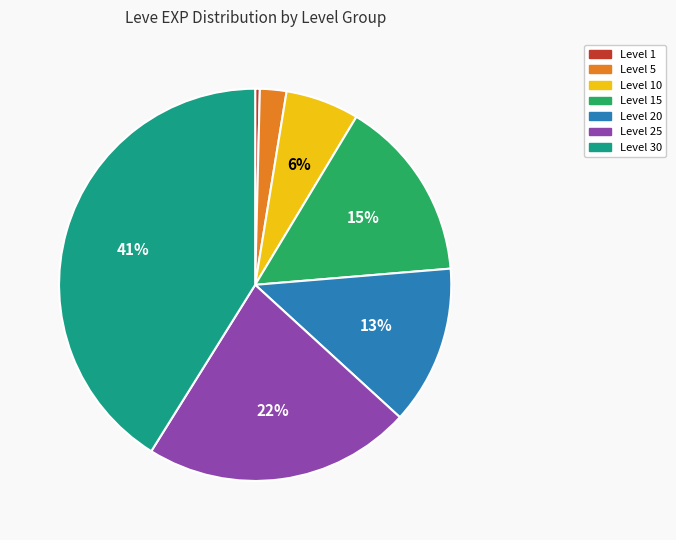

To the nearest percent, what is the difference between the largest and smallest slice percentages?

41%